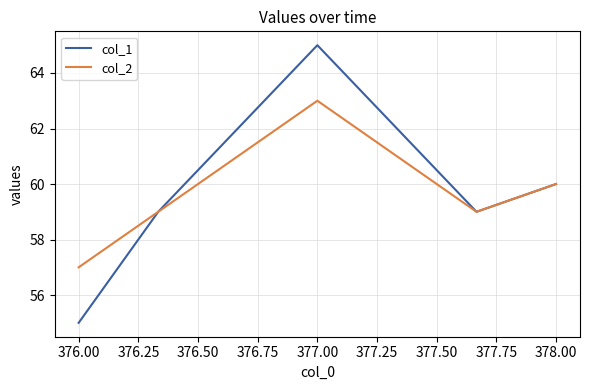

What is the difference between the maximum and minimum values in the col_2 series?

6